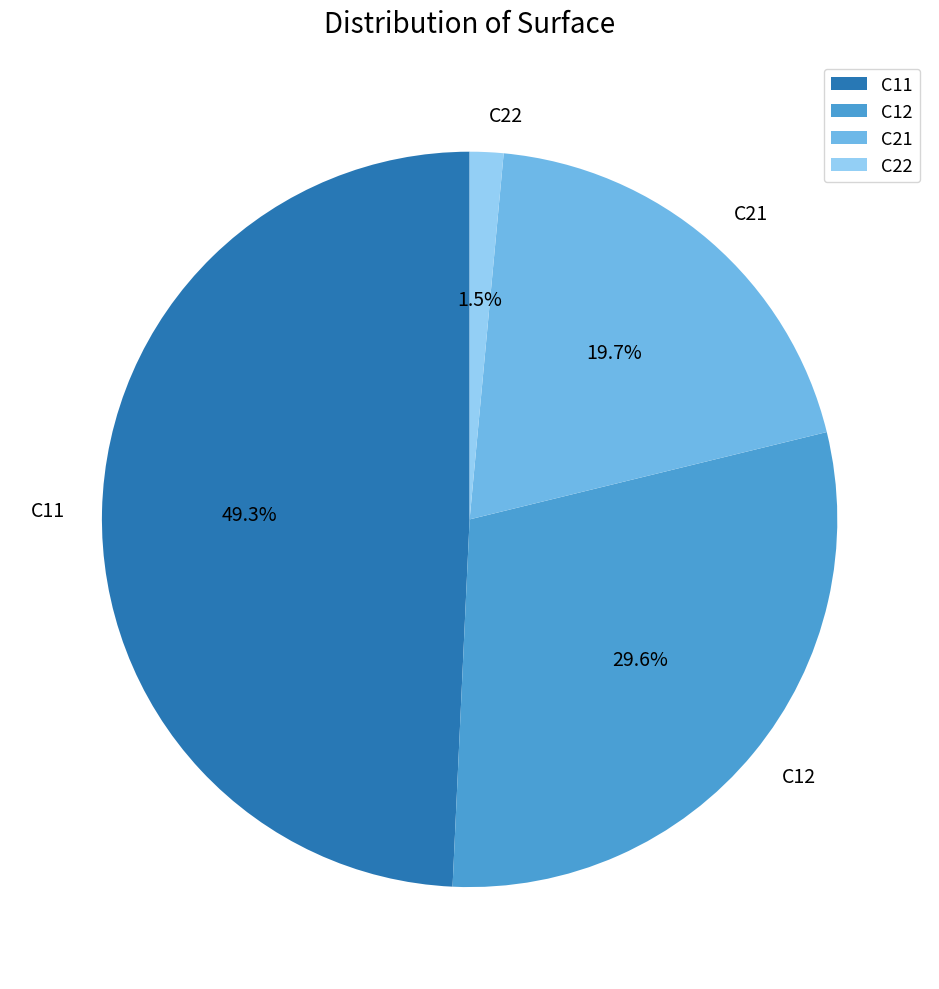

Which has a higher value, C11 or C21?

C11